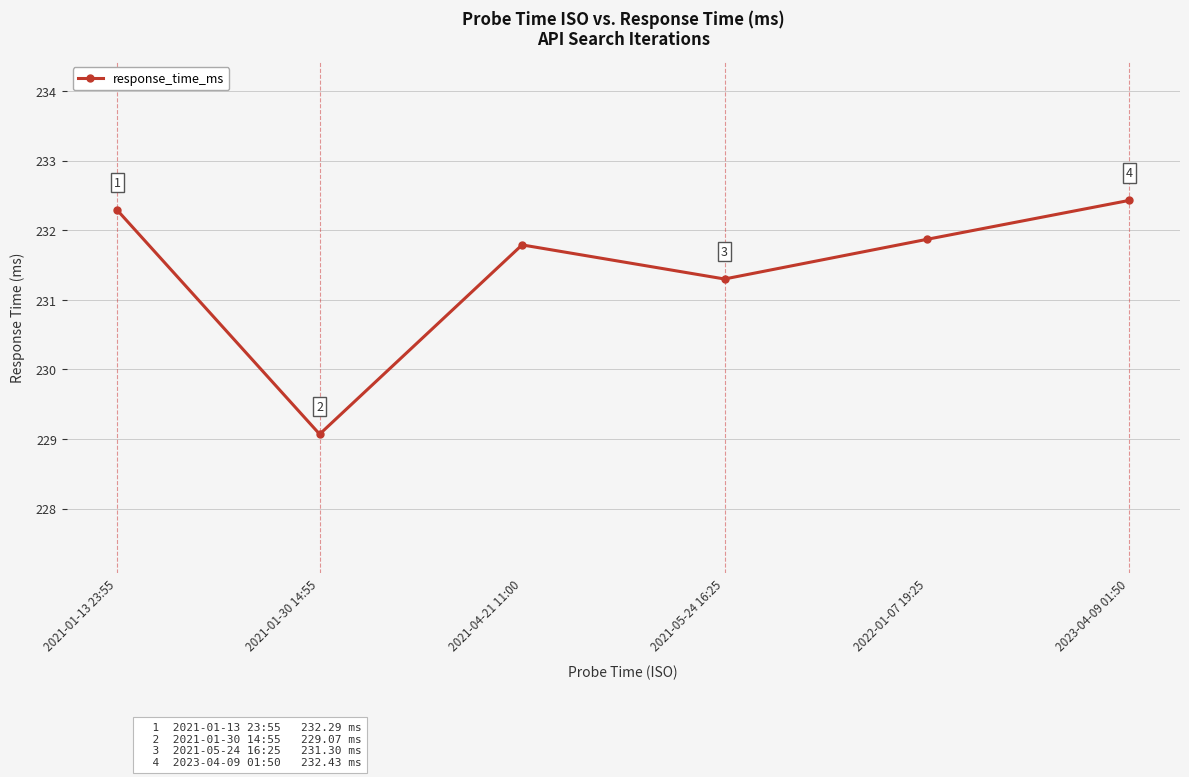

How many data points are above 231?

5